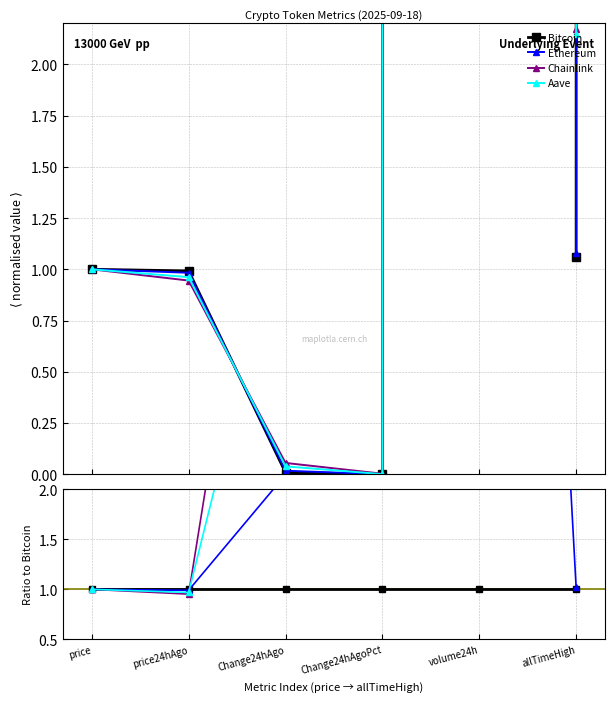

How many interior local valleys does the Chainlink series have?

1